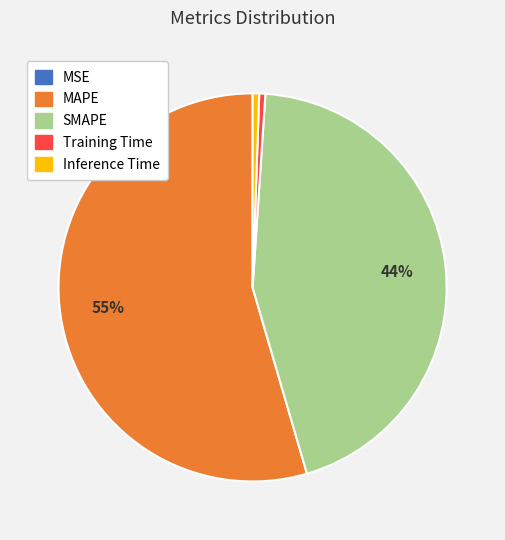

Is the sum of Inference Time and MAPE greater than half?

Yes